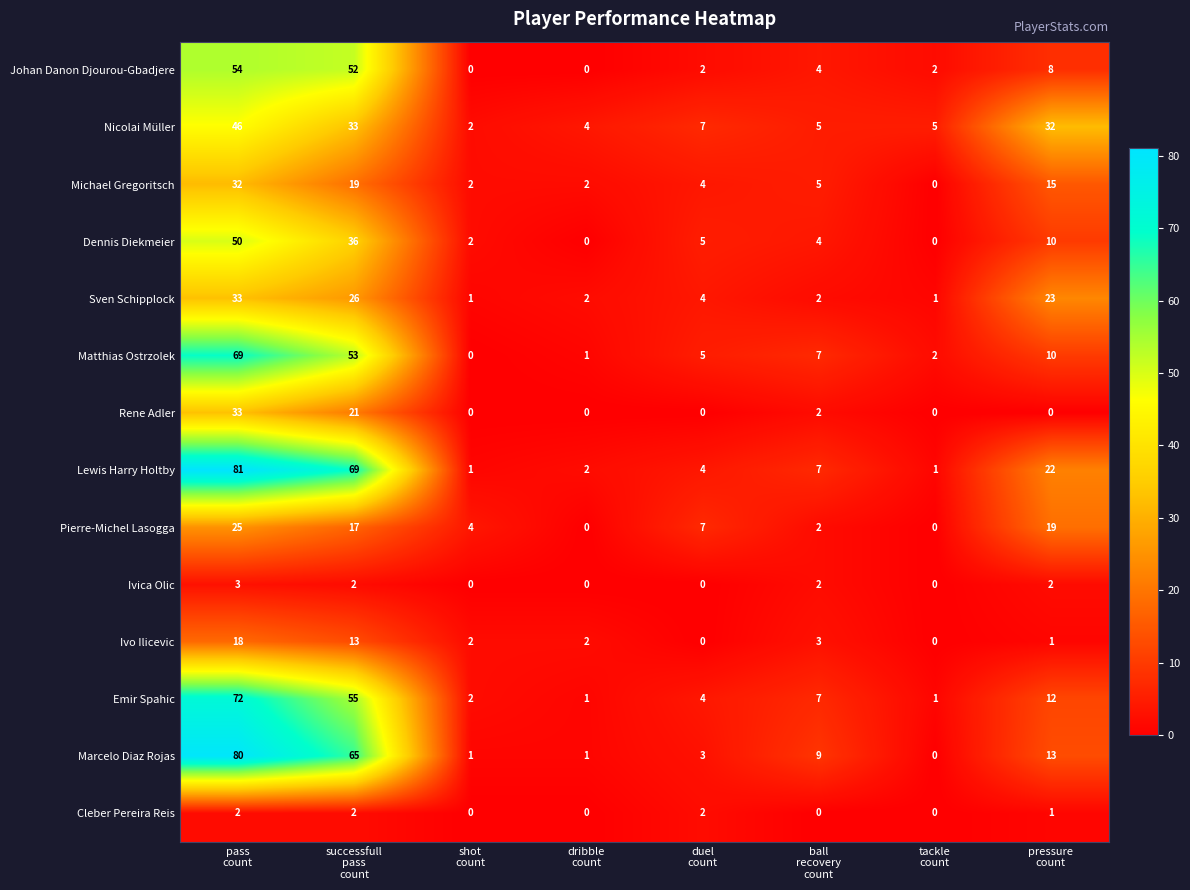

What is the sum of all Dennis Diekmeier values?

107